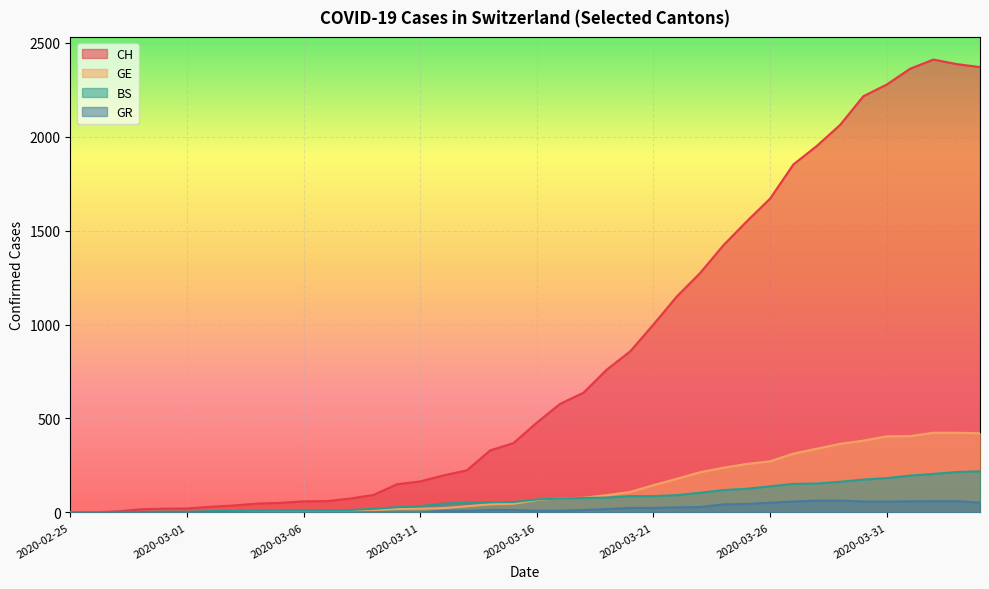

What is the value of the GE point at the 10th from the left?

5